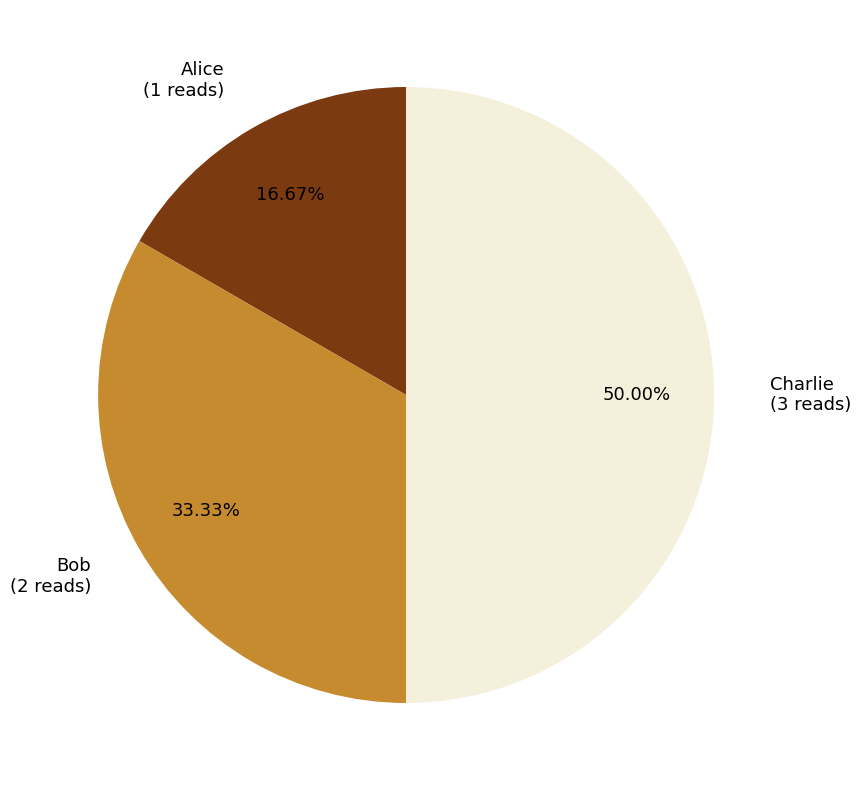

Rank the categories by value from highest to lowest.

Charlie, Bob, Alice